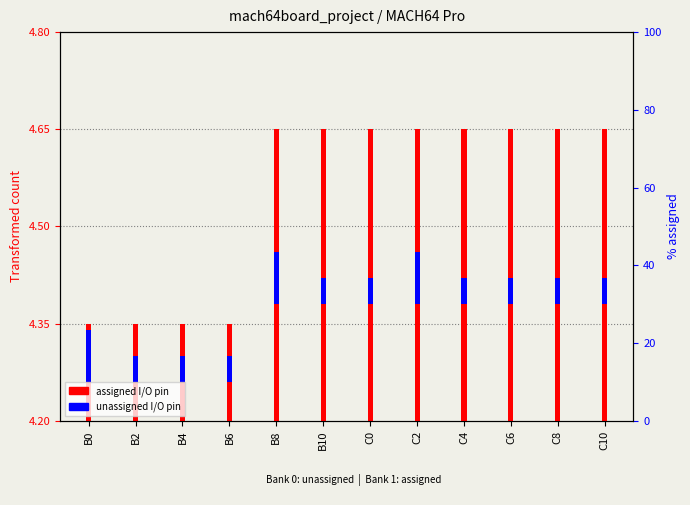

Rank the series by their average value, from lowest to highest.

unassigned I/O pin, assigned I/O pin